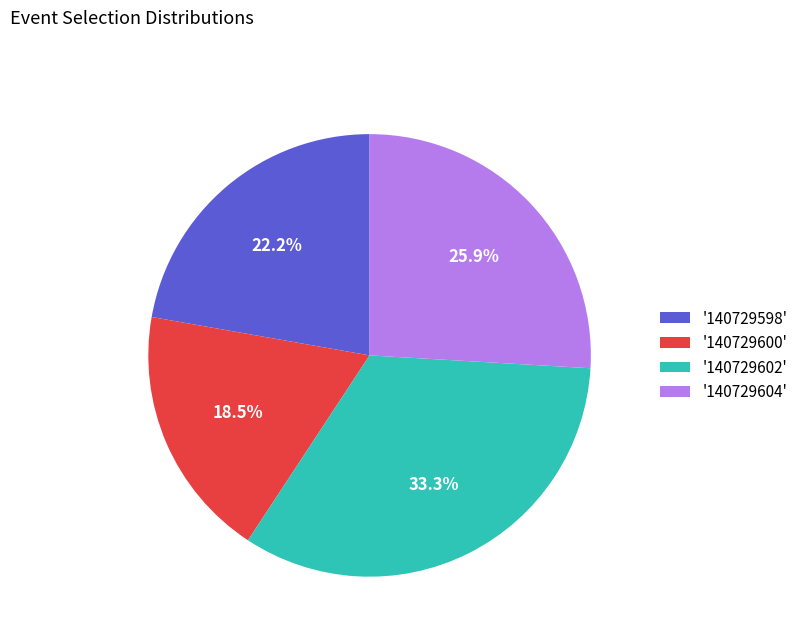

Between '140729602' and '140729598', which is larger?

'140729602'